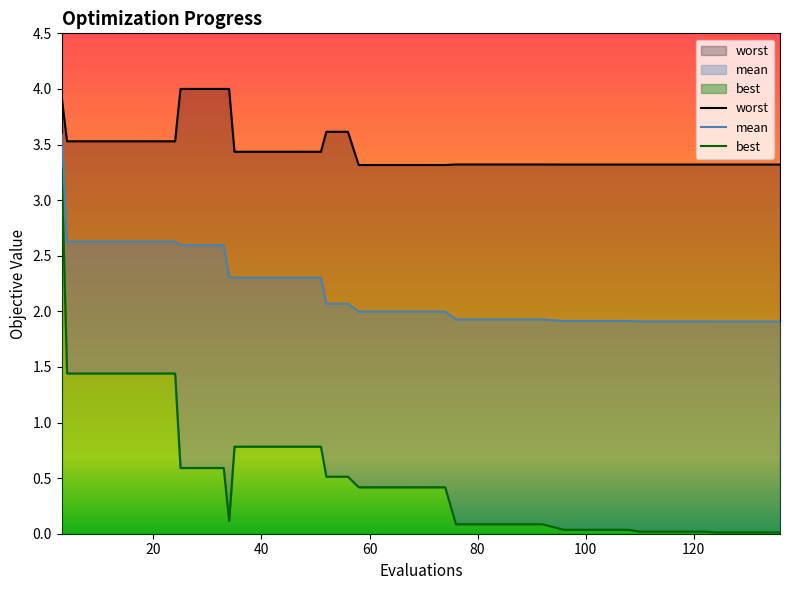

Does the chart display data point markers on the line(s)?

No